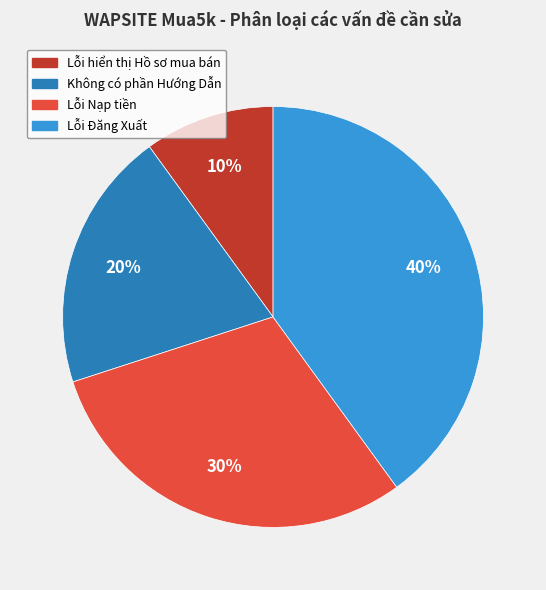

Does Lỗi Đăng Xuất represent more than half of the total?

No